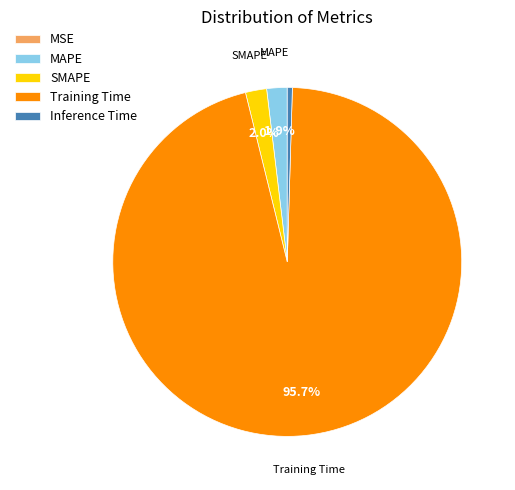

What percentage do MAPE and SMAPE together represent?

3.9%